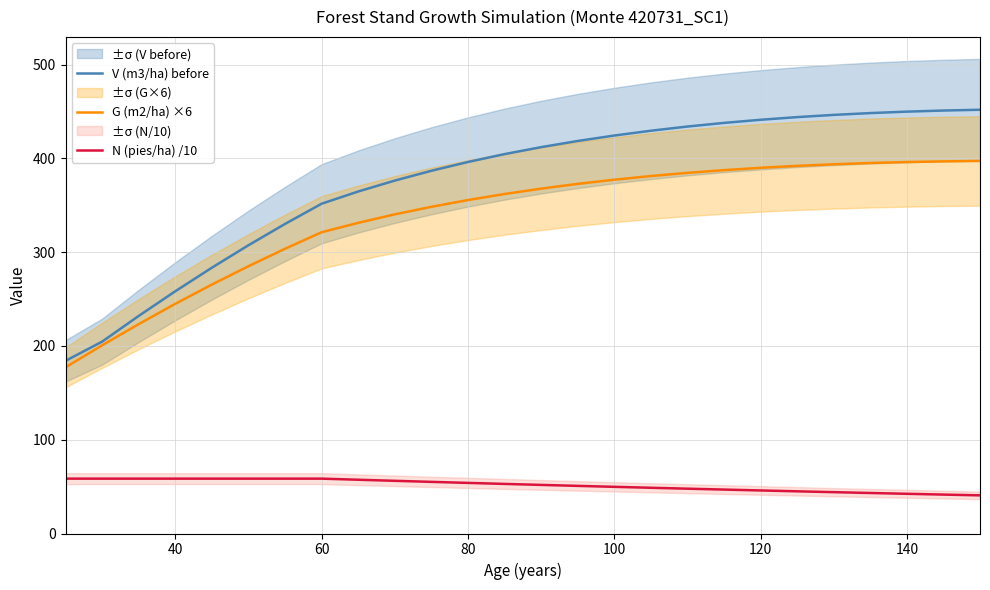

Is the value of G (m2/ha) ×6 at 80 greater than the value of V (m3/ha) before at 100?

No